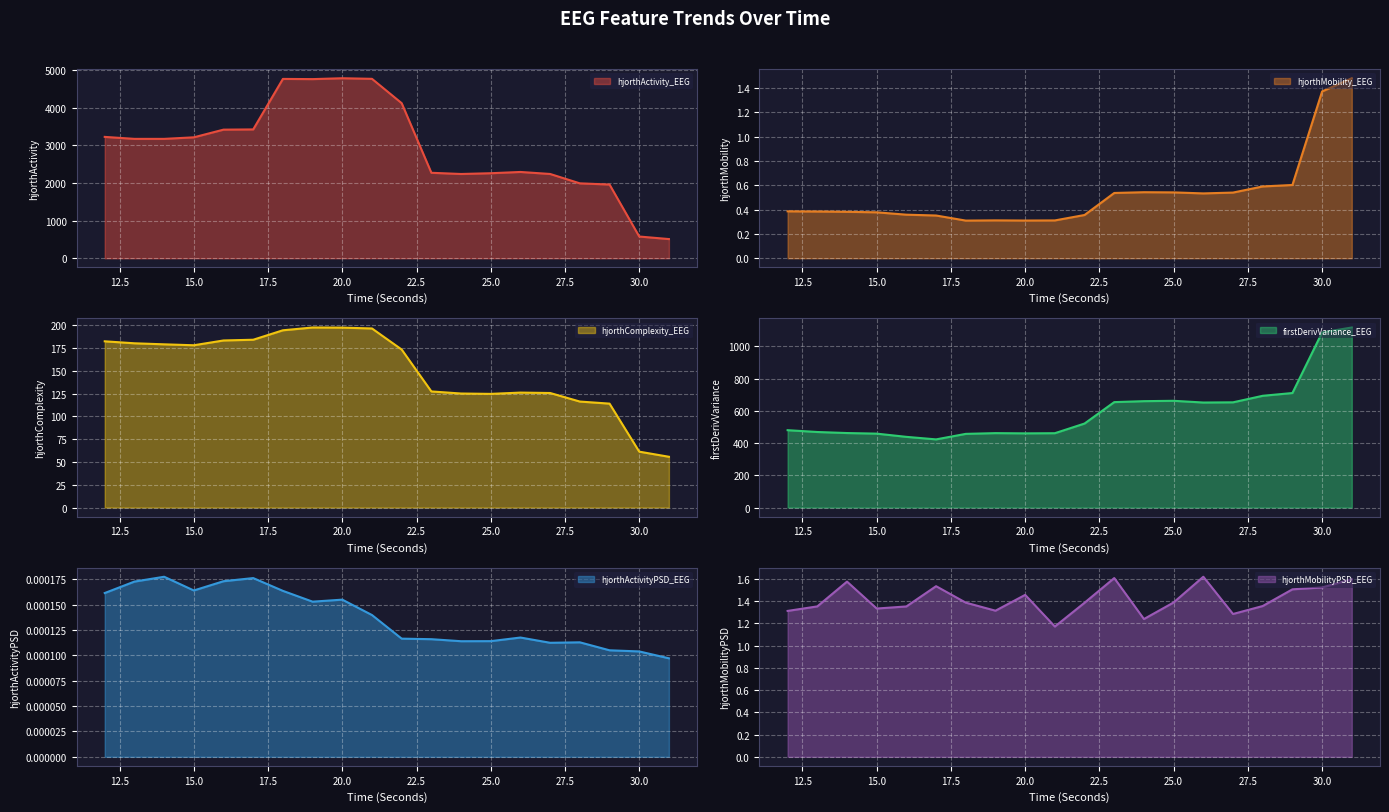

Reading left to right, extract all data points from this chart.

hjorthActivity_EEG: 3225.1	3172.5	3172.2	3213.6	3417.5	3423.5	4765.2	4759.8	4783.1	4767.3	4120.6	2271.4	2239.5	2259.7	2293.3	2239.9	1990.7	1959.5	578.5	510.6
hjorthMobility_EEG: 0.4	0.4	0.4	0.4	0.4	0.4	0.3	0.3	0.3	0.3	0.4	0.5	0.5	0.5	0.5	0.5	0.6	0.6	1.4	1.5
hjorthComplexity_EEG: 182.5	180.3	179.2	178.1	183.4	184.2	194.6	197.6	197.5	196.6	173.4	127.4	125.2	124.8	126.2	125.7	116.3	114.1	61.4	55.7
firstDerivVariance_EEG: 480.1	468.8	462.4	458.7	438.7	423.0	457.2	461.8	460.3	461.4	521.3	654.2	660.2	662.4	651.7	652.9	693.5	710.6	1086.7	1117.3
hjorthActivityPSD_EEG: 0.0	0.0	0.0	0.0	0.0	0.0	0.0	0.0	0.0	0.0	0.0	0.0	0.0	0.0	0.0	0.0	0.0	0.0	0.0	0.0
hjorthMobilityPSD_EEG: 1.3	1.4	1.6	1.3	1.4	1.5	1.4	1.3	1.5	1.2	1.4	1.6	1.2	1.4	1.6	1.3	1.4	1.5	1.5	1.6